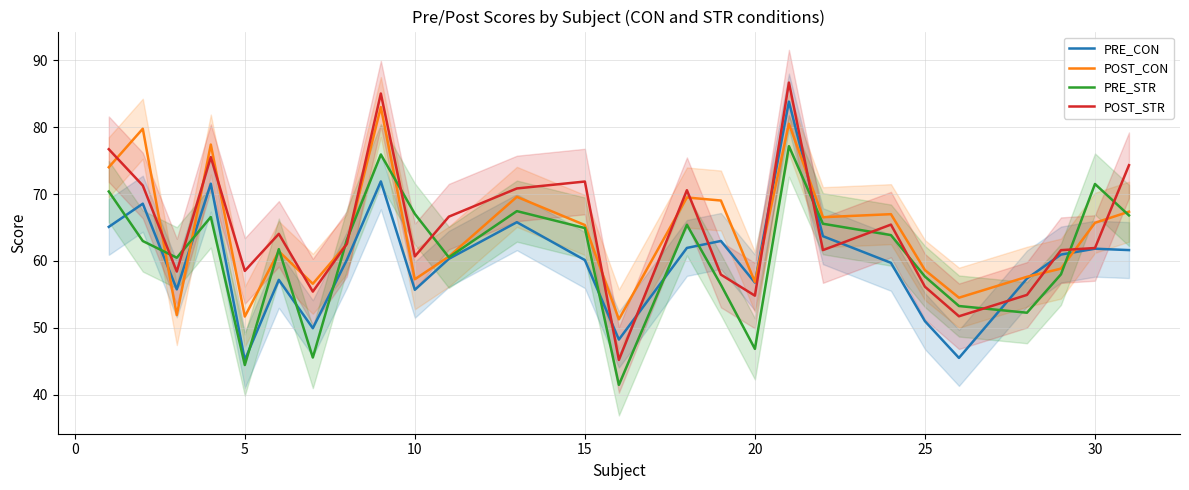

What is the sum of all PRE_CON values?

1562.8